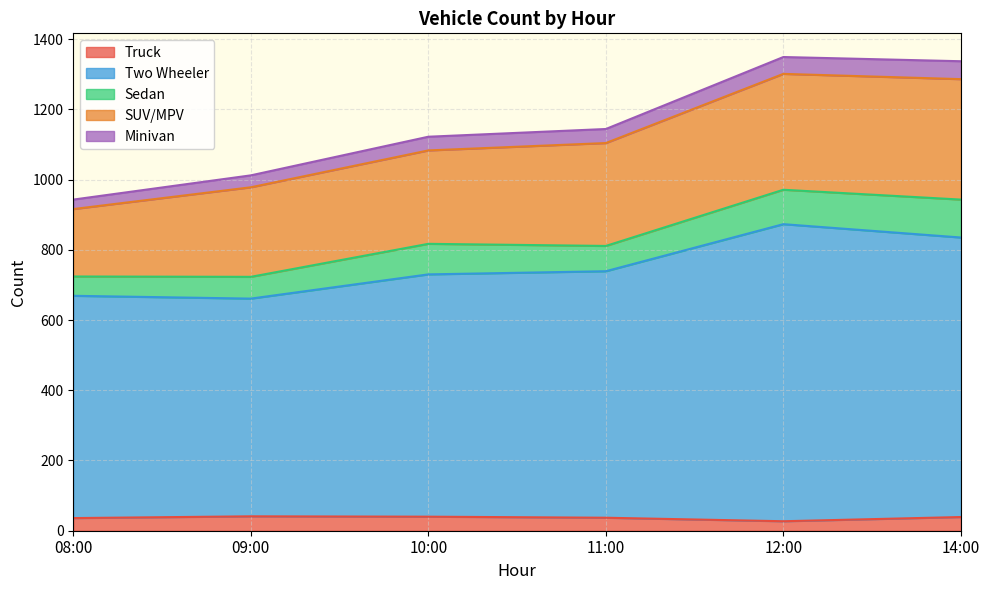

True or false: Two Wheeler and Minivan cross at least once.

False